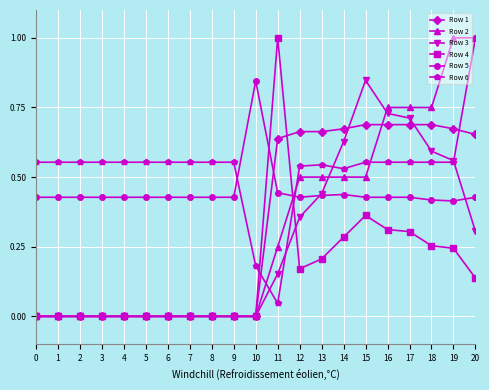

Between 1 and 13, which series saw the biggest shift?

Row 1